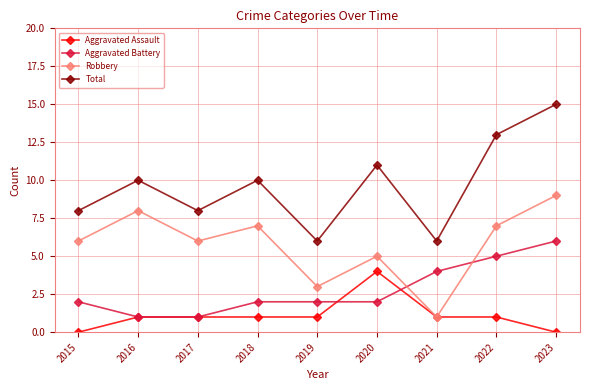

What is the difference between the maximum and minimum values in the Total series?

9